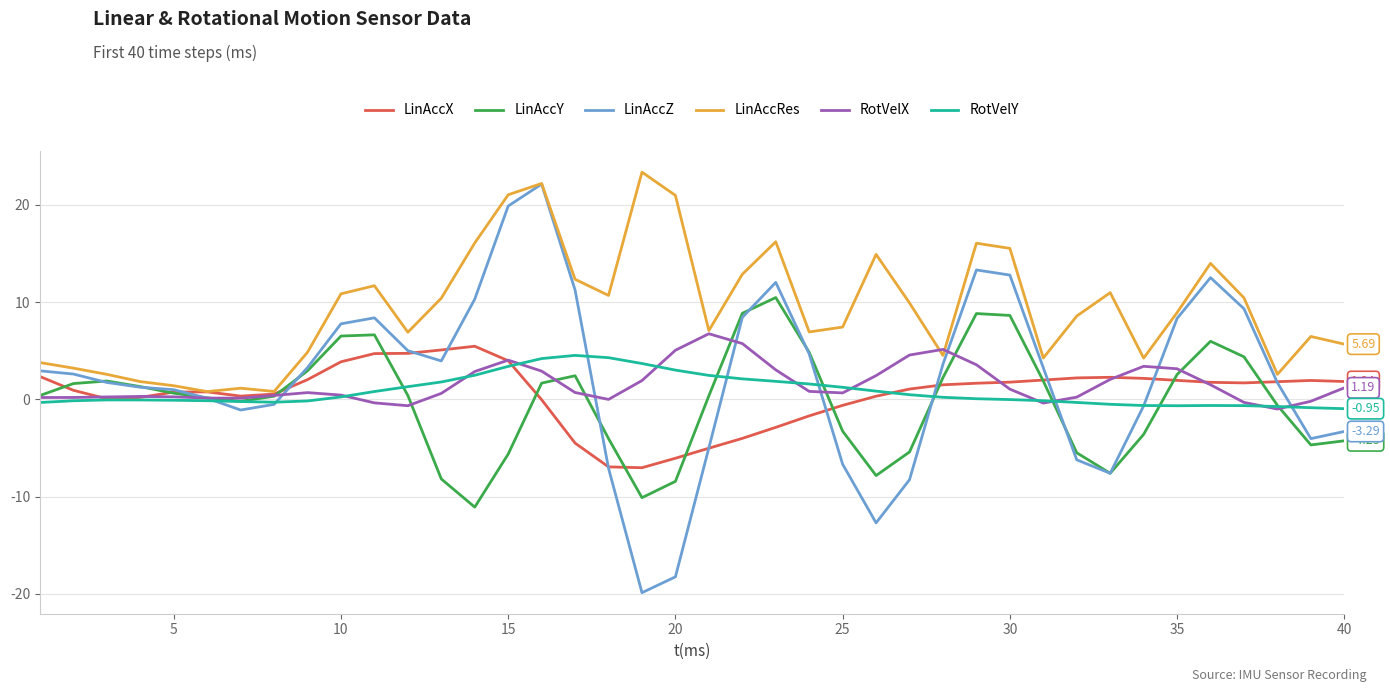

List the series in order of their peak value, highest first.

LinAccRes, LinAccZ, LinAccY, RotVelX, LinAccX, RotVelY